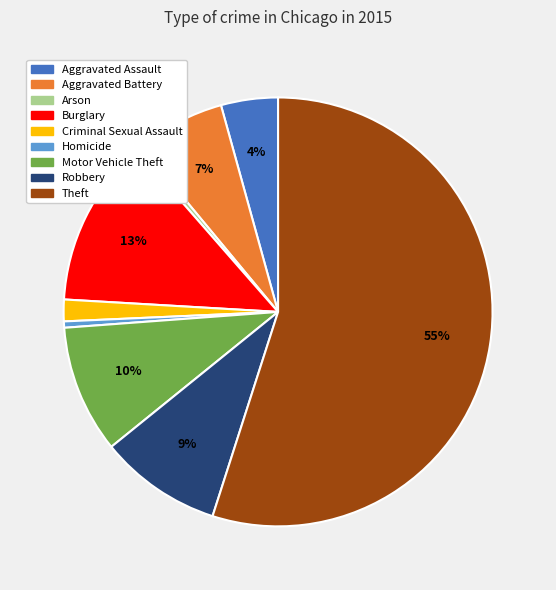

How many slices are in this pie chart?

9